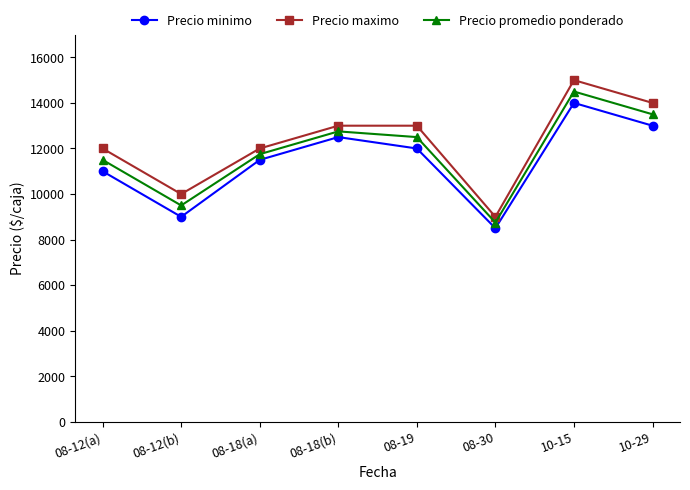

What is the difference between the maximum and minimum values in the Precio minimo series?

5500